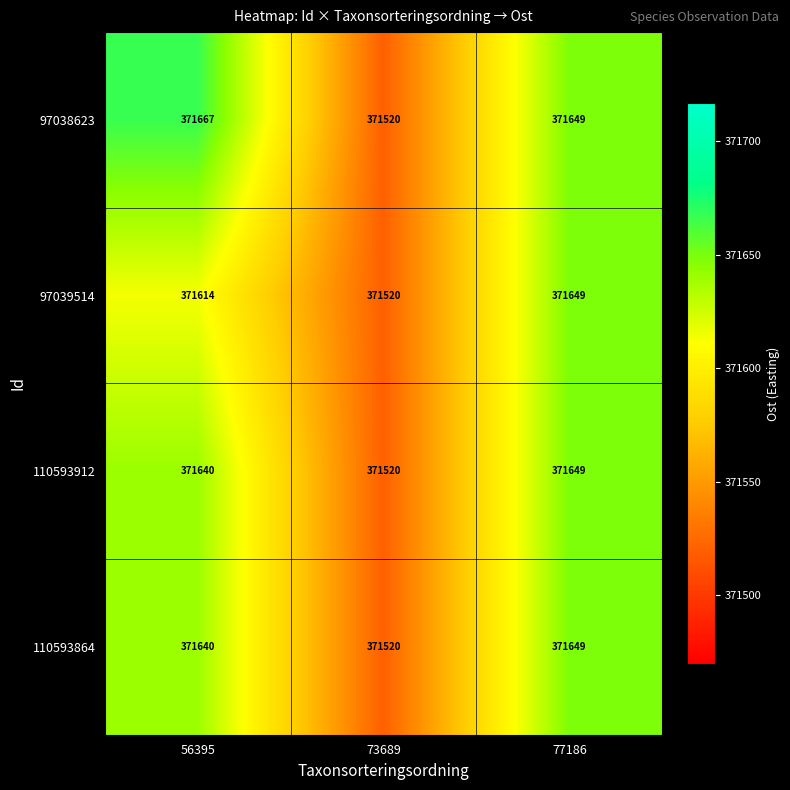

What is the greatest value displayed?

371667